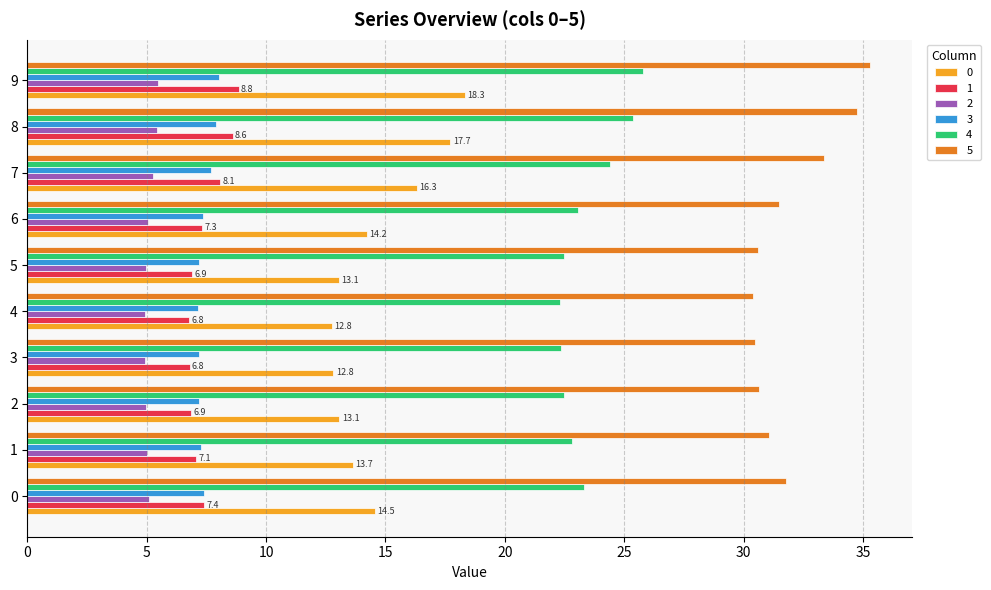

What is the minimum value for 0?

12.8